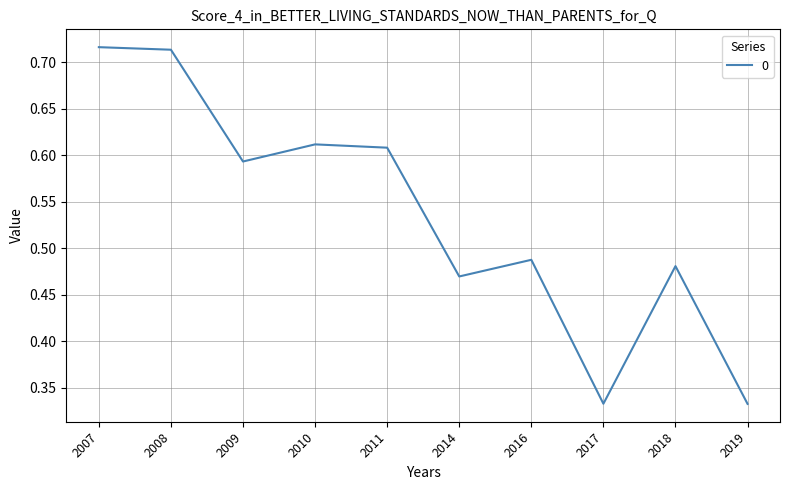

True or false: the data has more than 1 interior local peaks.

True